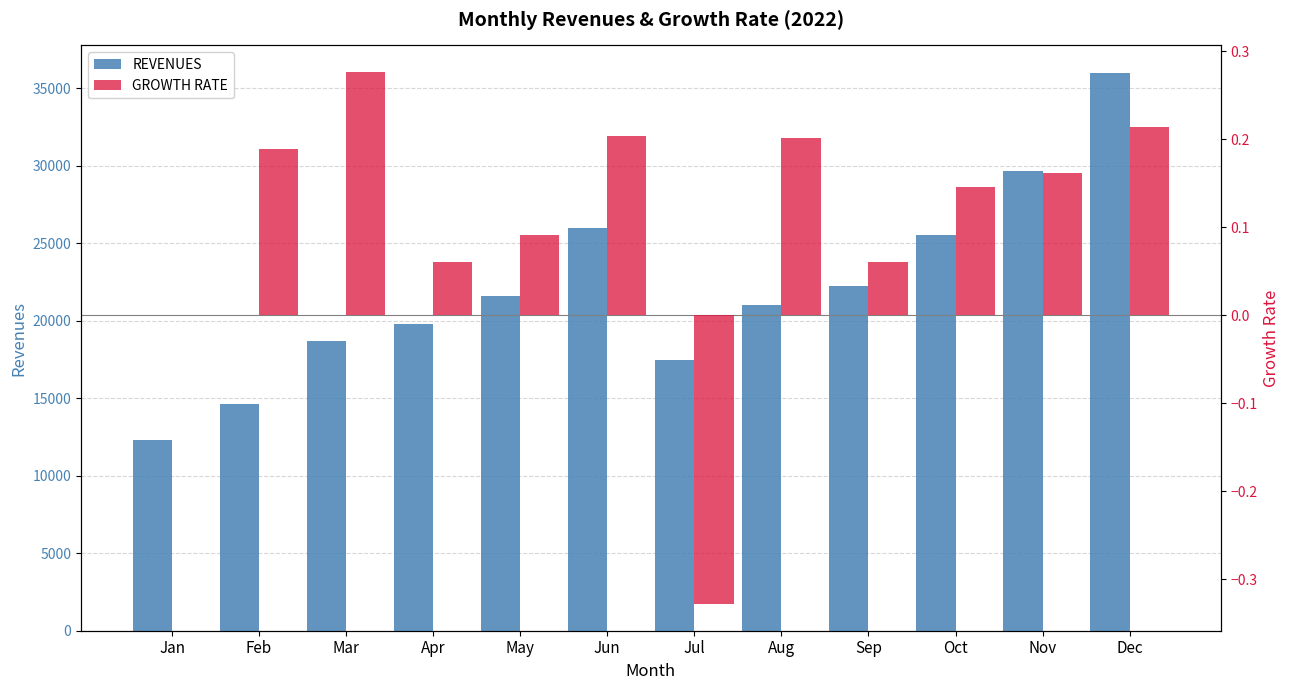

The value of GROWTH RATE at Apr is 0.1. True or false?

True